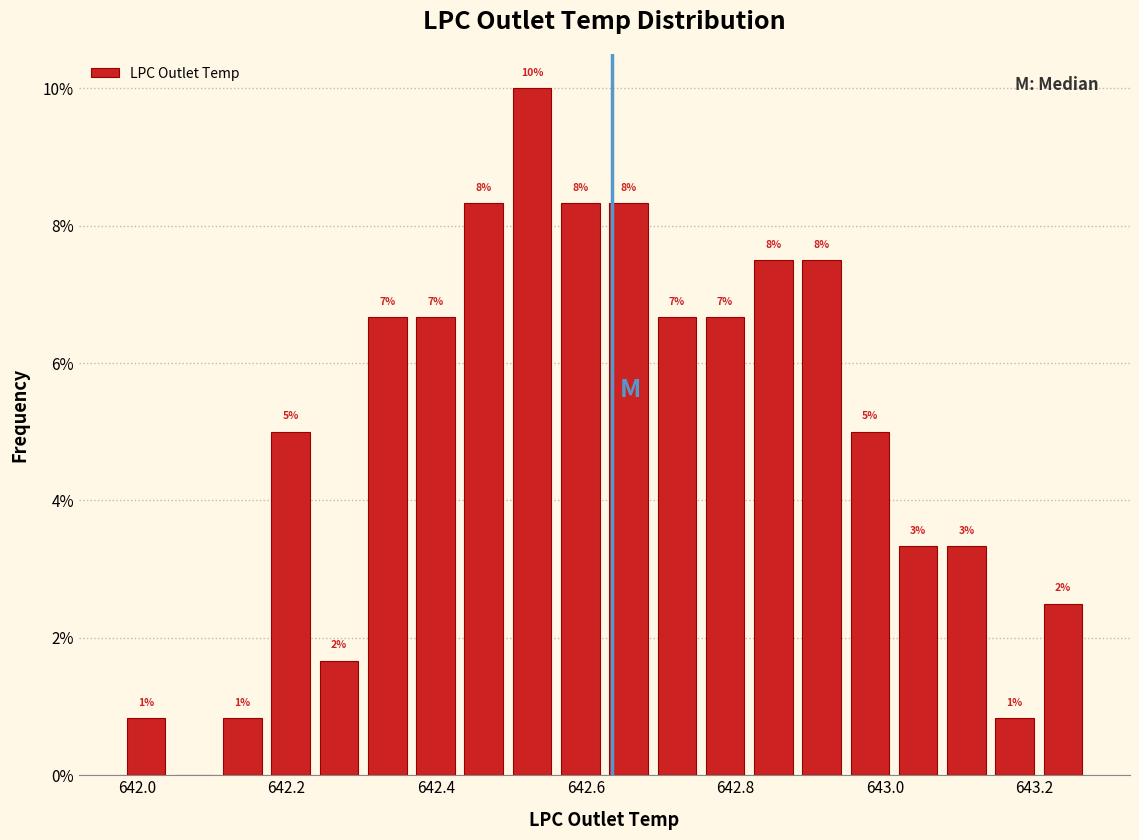

Around what value on the x-axis is the tallest bar? Give the approximate position of its centre, as read against the axis.

642.52